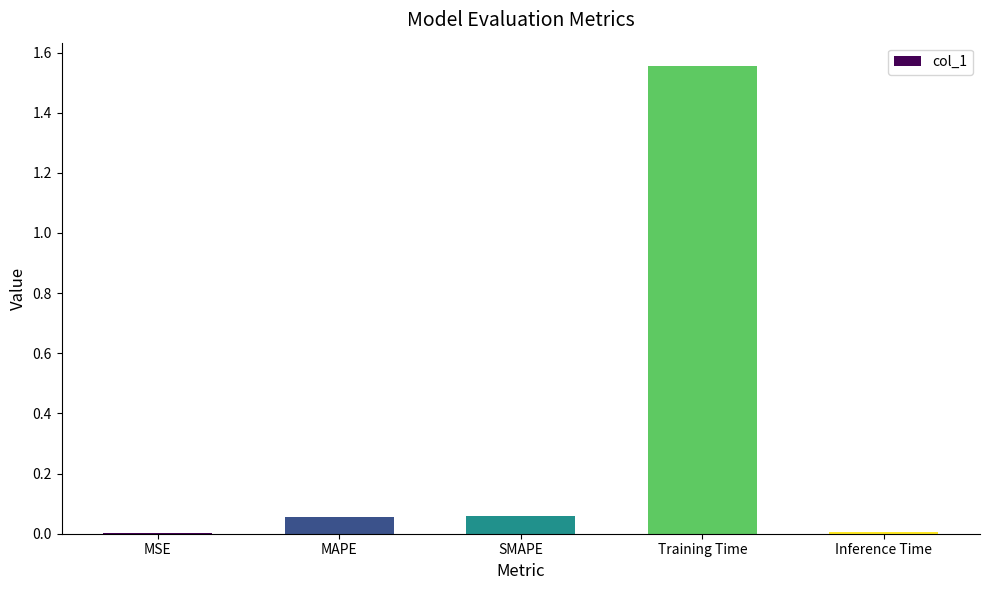

The chart shows a value of 0.0 at MAPE. True or false?

False